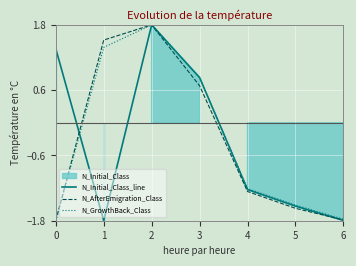

Which series ends up on top after the final intersection of N_Initial_Class_line and N_AfterEmigration_Class?

N_AfterEmigration_Class